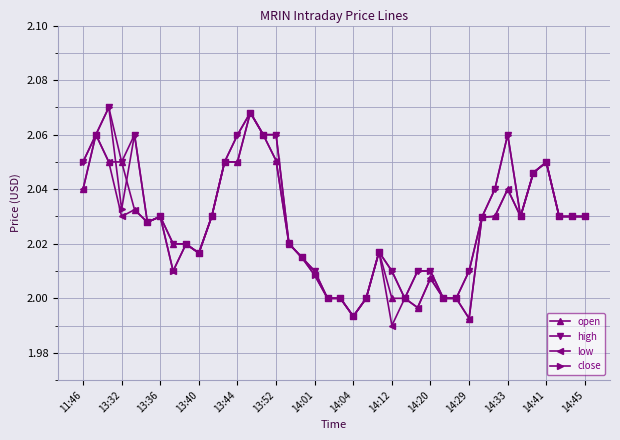

Does the chart display data point markers on the line(s)?

Yes